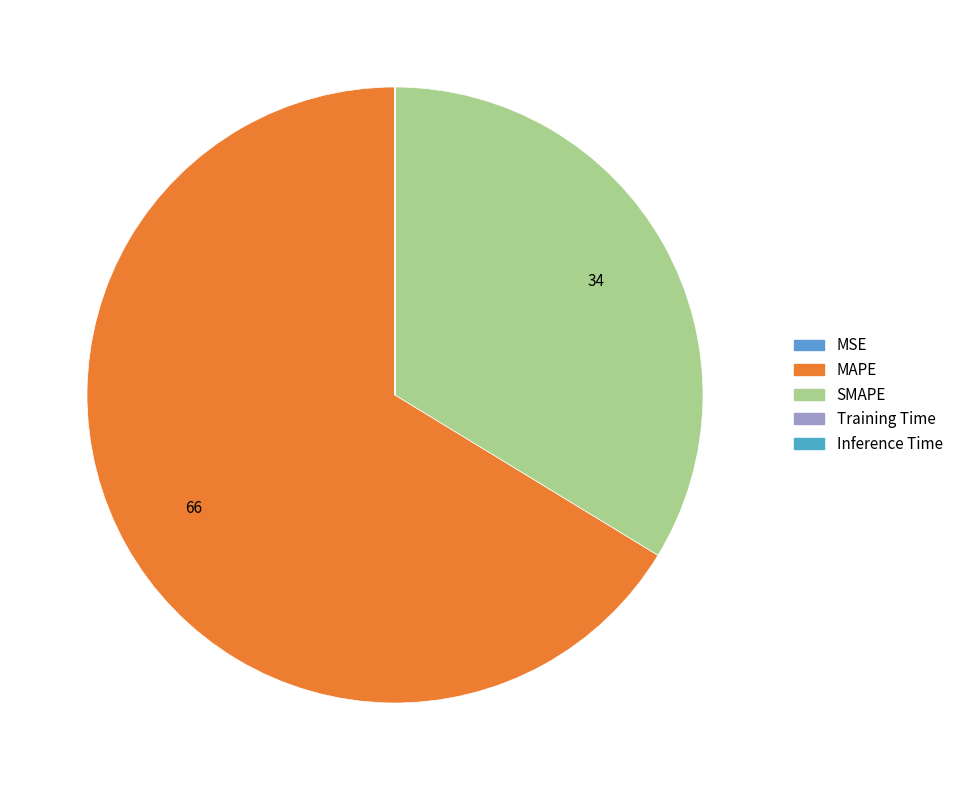

True or false: SMAPE accounts for 47% of the total.

False